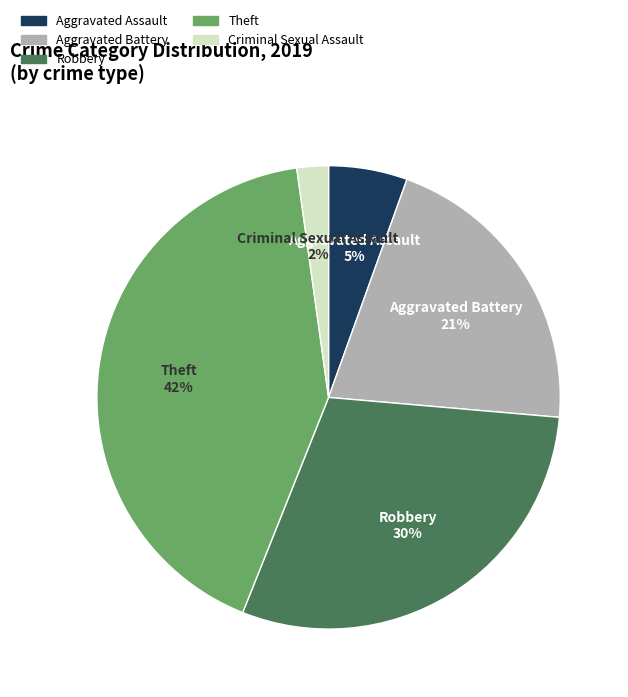

To the nearest percent, what is the average slice percentage?

20%